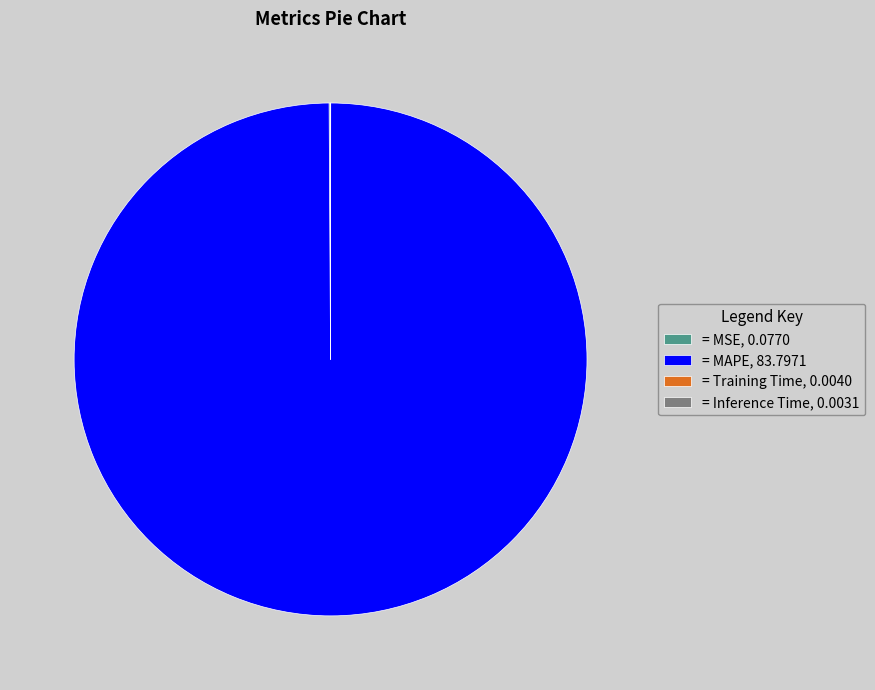

Does any single category account for the majority?

Yes